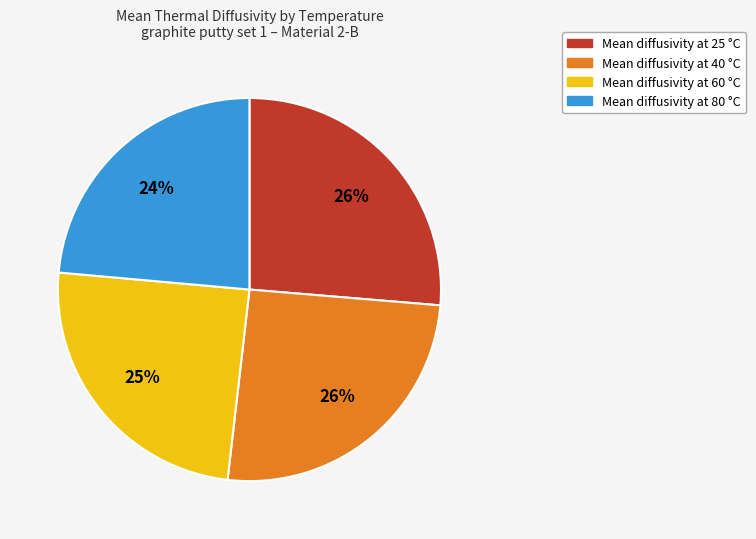

Does any single category account for the majority?

No